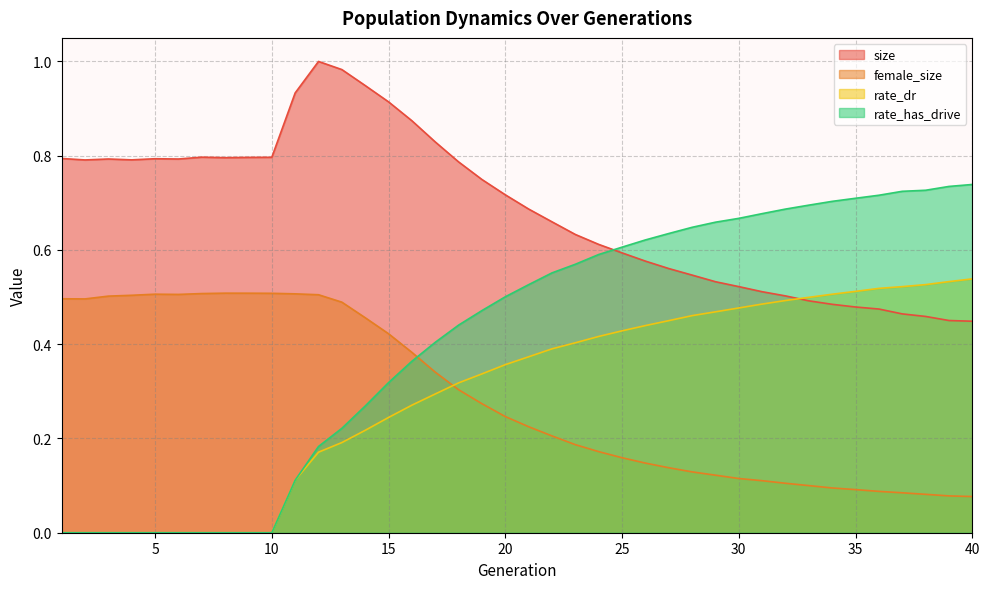

What is the spread (max minus min) of values at 37?

0.6